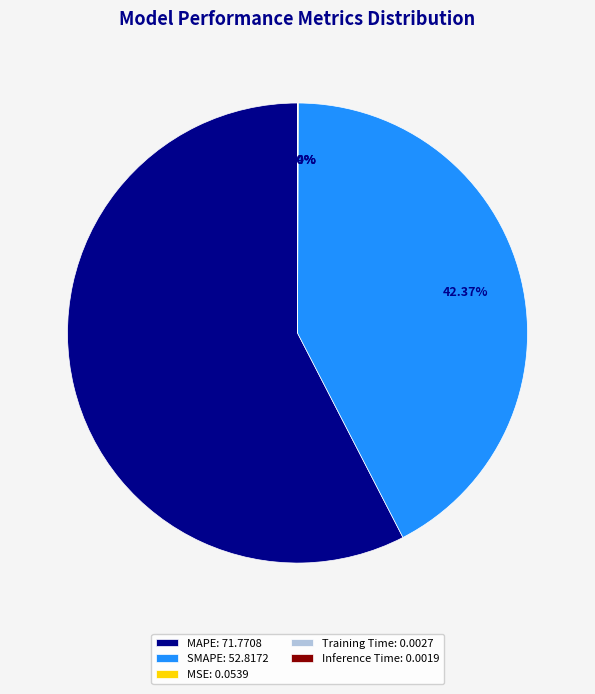

Is MAPE: 71.7708 the majority of the pie?

Yes